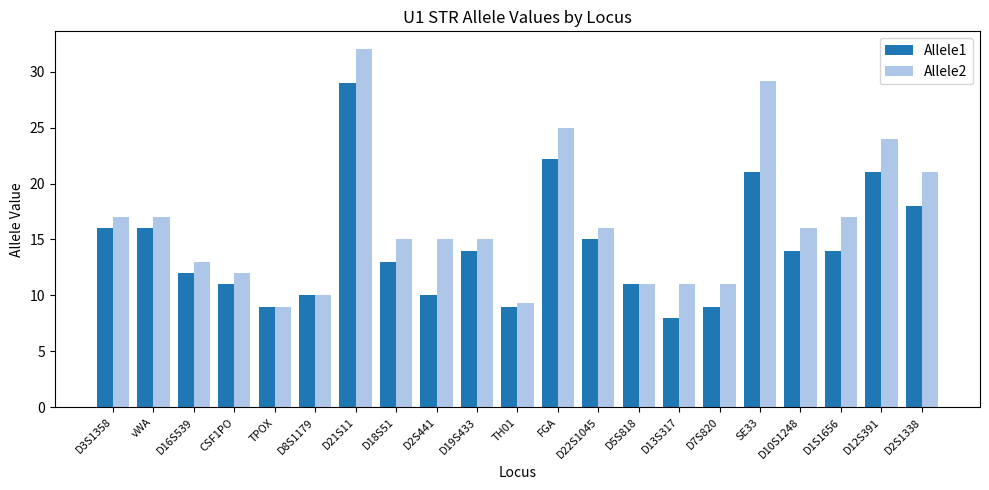

List the series in order of their overall mean, highest first.

Allele2, Allele1